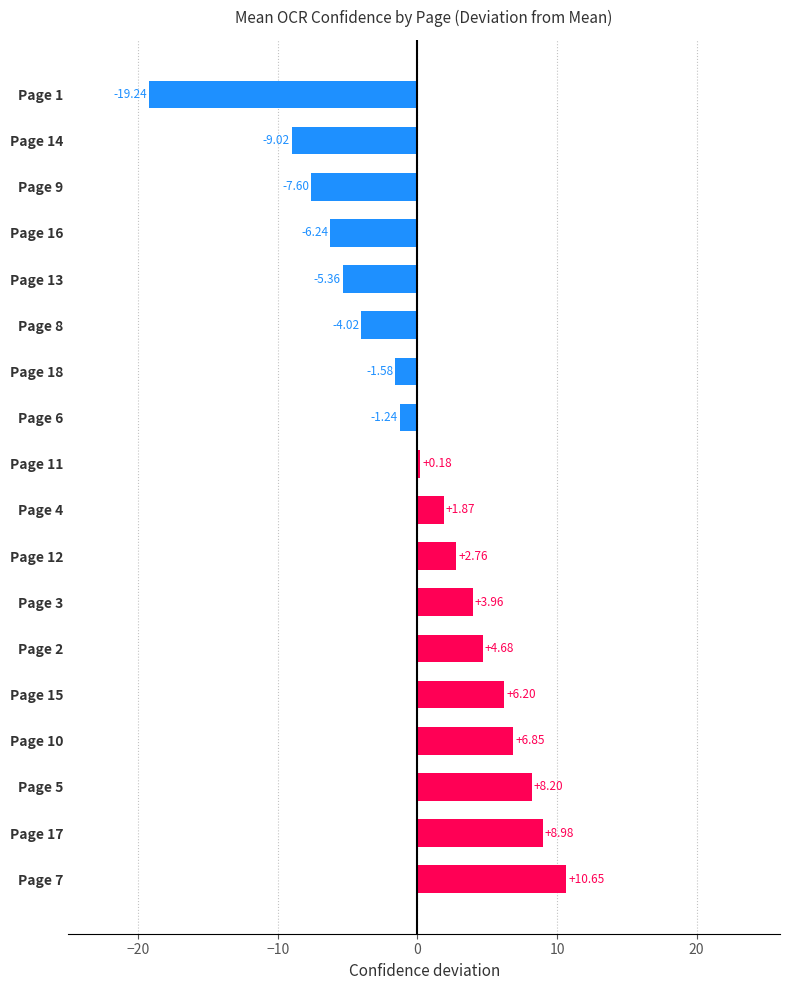

Between Page 5 and Page 3, which is larger?

Page 5